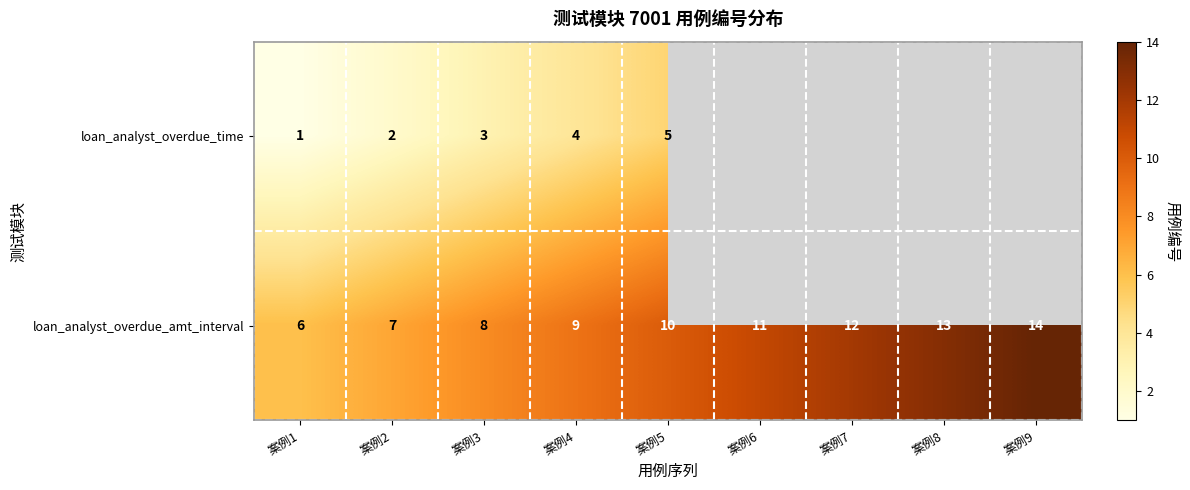

What is the difference between the maximum and second lowest values in the loan_analyst_overdue_amt_interval series?

7